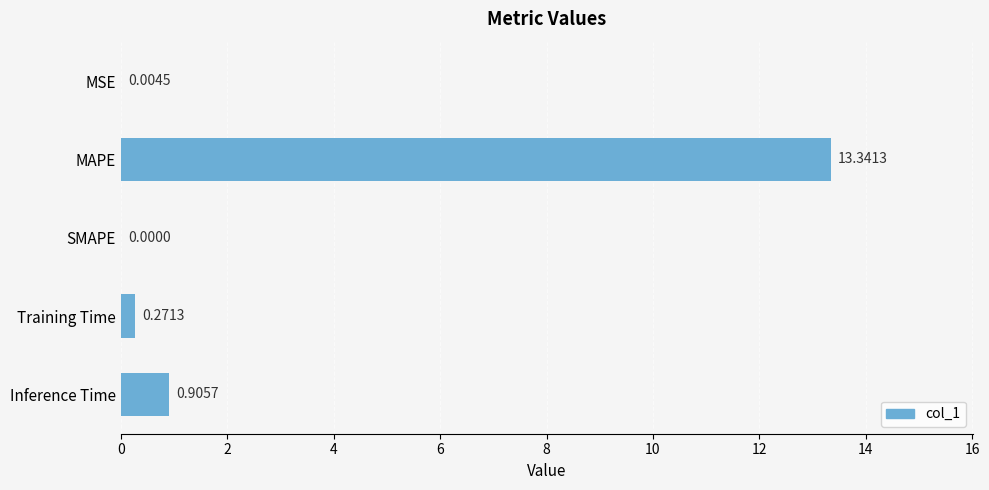

At which category does the chart reach its peak across all series?

MAPE